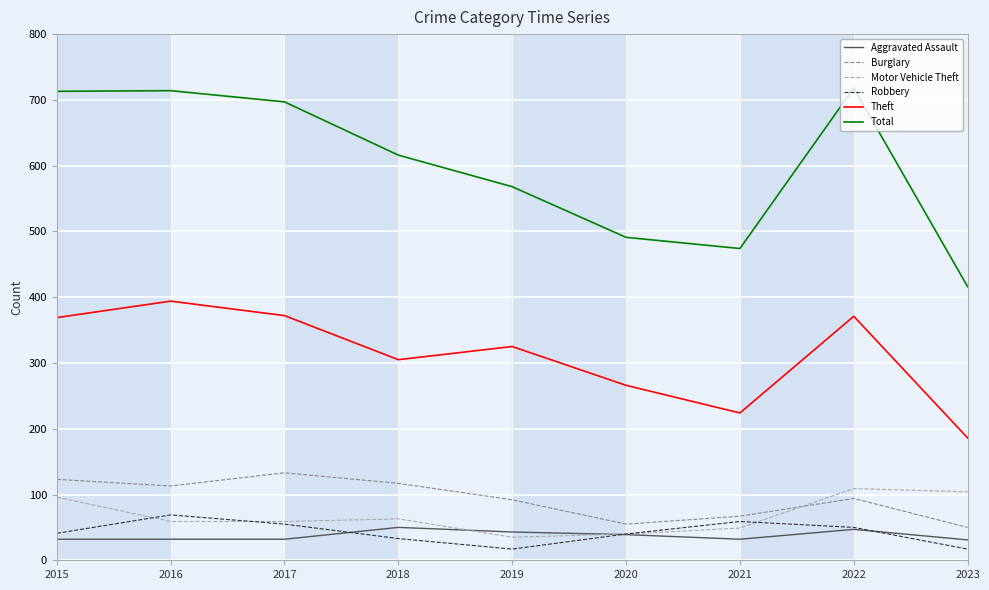

What is the minimum value for Total?

416